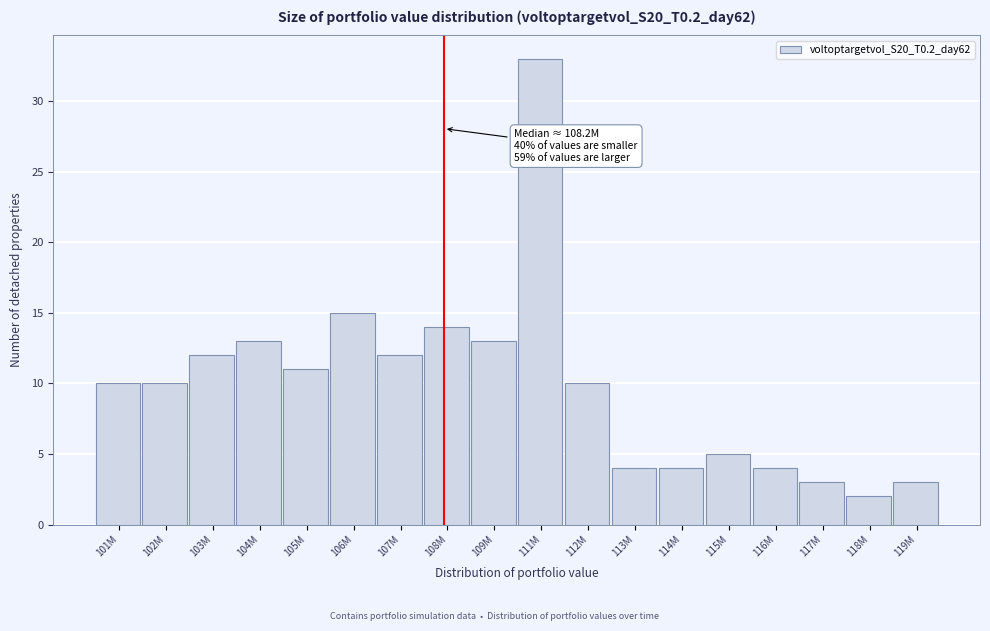

Reading left to right, list all the values displayed in this chart.

101M=10	102M=10	103M=12	104M=13	105M=11	106M=15	107M=12	108M=14	109M=13	111M=33	112M=10	113M=4	114M=4	115M=5	116M=4	117M=3	118M=2	119M=3